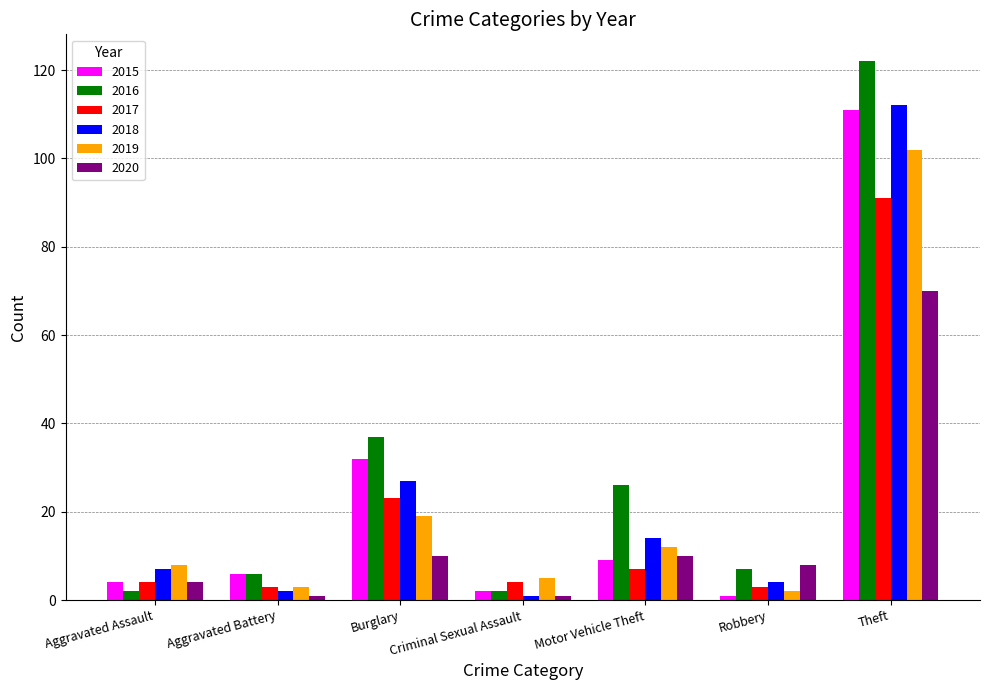

What is the label of the 7th bar from the right?

Aggravated Assault